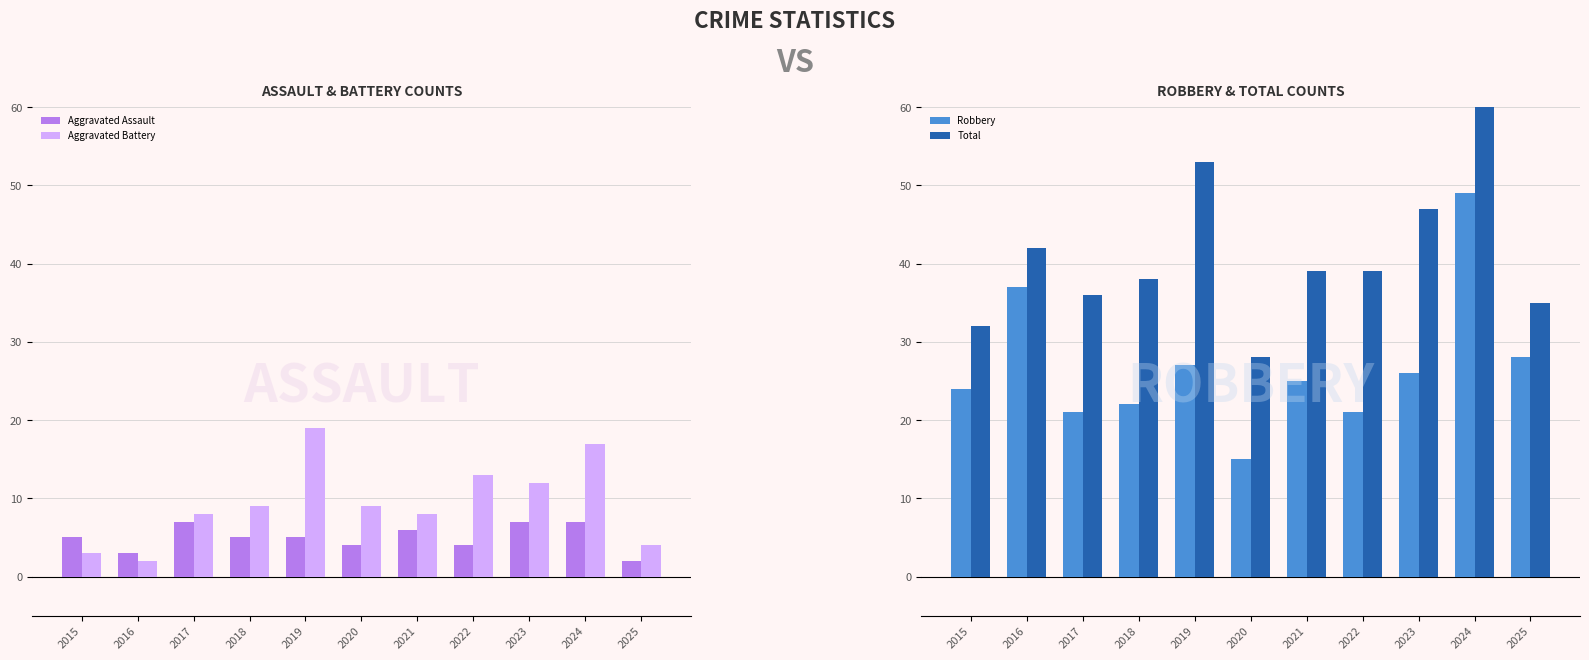

Are the bars horizontal?

No